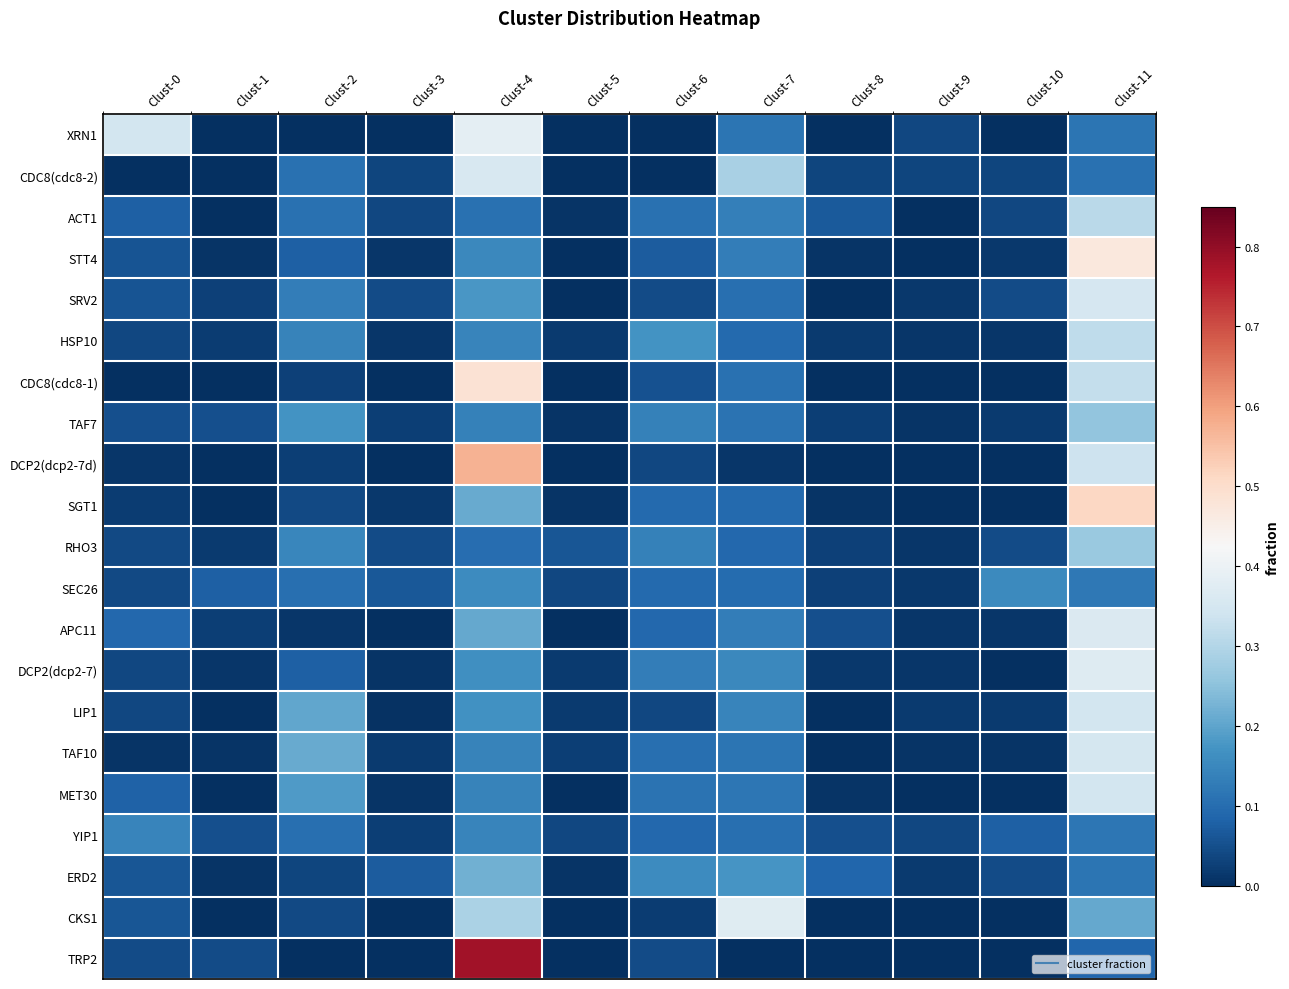

Reading left to right, what are all the values shown in this chart?

XRN1: Clust-0=0.3	Clust-1=0.0	Clust-2=0.0	Clust-3=0.0	Clust-4=0.4	Clust-5=0.0	Clust-6=0.0	Clust-7=0.1	Clust-8=0.0	Clust-9=0.0	Clust-10=0.0	Clust-11=0.1
CDC8(cdc8-2): Clust-0=0.0	Clust-1=0.0	Clust-2=0.1	Clust-3=0.0	Clust-4=0.4	Clust-5=0.0	Clust-6=0.0	Clust-7=0.3	Clust-8=0.0	Clust-9=0.0	Clust-10=0.0	Clust-11=0.1
ACT1: Clust-0=0.1	Clust-1=0.0	Clust-2=0.1	Clust-3=0.0	Clust-4=0.1	Clust-5=0.0	Clust-6=0.1	Clust-7=0.1	Clust-8=0.1	Clust-9=0.0	Clust-10=0.0	Clust-11=0.3
STT4: Clust-0=0.1	Clust-1=0.0	Clust-2=0.1	Clust-3=0.0	Clust-4=0.2	Clust-5=0.0	Clust-6=0.1	Clust-7=0.1	Clust-8=0.0	Clust-9=0.0	Clust-10=0.0	Clust-11=0.5
SRV2: Clust-0=0.1	Clust-1=0.0	Clust-2=0.1	Clust-3=0.0	Clust-4=0.2	Clust-5=0.0	Clust-6=0.0	Clust-7=0.1	Clust-8=0.0	Clust-9=0.0	Clust-10=0.0	Clust-11=0.4
HSP10: Clust-0=0.0	Clust-1=0.0	Clust-2=0.1	Clust-3=0.0	Clust-4=0.1	Clust-5=0.0	Clust-6=0.2	Clust-7=0.1	Clust-8=0.0	Clust-9=0.0	Clust-10=0.0	Clust-11=0.3
CDC8(cdc8-1): Clust-0=0.0	Clust-1=0.0	Clust-2=0.0	Clust-3=0.0	Clust-4=0.5	Clust-5=0.0	Clust-6=0.1	Clust-7=0.1	Clust-8=0.0	Clust-9=0.0	Clust-10=0.0	Clust-11=0.3
TAF7: Clust-0=0.1	Clust-1=0.1	Clust-2=0.2	Clust-3=0.0	Clust-4=0.1	Clust-5=0.0	Clust-6=0.1	Clust-7=0.1	Clust-8=0.0	Clust-9=0.0	Clust-10=0.0	Clust-11=0.3
DCP2(dcp2-7d): Clust-0=0.0	Clust-1=0.0	Clust-2=0.0	Clust-3=0.0	Clust-4=0.6	Clust-5=0.0	Clust-6=0.0	Clust-7=0.0	Clust-8=0.0	Clust-9=0.0	Clust-10=0.0	Clust-11=0.3
SGT1: Clust-0=0.0	Clust-1=0.0	Clust-2=0.0	Clust-3=0.0	Clust-4=0.2	Clust-5=0.0	Clust-6=0.1	Clust-7=0.1	Clust-8=0.0	Clust-9=0.0	Clust-10=0.0	Clust-11=0.5
RHO3: Clust-0=0.0	Clust-1=0.0	Clust-2=0.1	Clust-3=0.0	Clust-4=0.1	Clust-5=0.1	Clust-6=0.1	Clust-7=0.1	Clust-8=0.0	Clust-9=0.0	Clust-10=0.0	Clust-11=0.3
SEC26: Clust-0=0.0	Clust-1=0.1	Clust-2=0.1	Clust-3=0.1	Clust-4=0.2	Clust-5=0.0	Clust-6=0.1	Clust-7=0.1	Clust-8=0.0	Clust-9=0.0	Clust-10=0.2	Clust-11=0.1
APC11: Clust-0=0.1	Clust-1=0.0	Clust-2=0.0	Clust-3=0.0	Clust-4=0.2	Clust-5=0.0	Clust-6=0.1	Clust-7=0.1	Clust-8=0.1	Clust-9=0.0	Clust-10=0.0	Clust-11=0.4
DCP2(dcp2-7): Clust-0=0.0	Clust-1=0.0	Clust-2=0.1	Clust-3=0.0	Clust-4=0.2	Clust-5=0.0	Clust-6=0.1	Clust-7=0.2	Clust-8=0.0	Clust-9=0.0	Clust-10=0.0	Clust-11=0.4
LIP1: Clust-0=0.0	Clust-1=0.0	Clust-2=0.2	Clust-3=0.0	Clust-4=0.2	Clust-5=0.0	Clust-6=0.0	Clust-7=0.1	Clust-8=0.0	Clust-9=0.0	Clust-10=0.0	Clust-11=0.3
TAF10: Clust-0=0.0	Clust-1=0.0	Clust-2=0.2	Clust-3=0.0	Clust-4=0.1	Clust-5=0.0	Clust-6=0.1	Clust-7=0.1	Clust-8=0.0	Clust-9=0.0	Clust-10=0.0	Clust-11=0.4
MET30: Clust-0=0.1	Clust-1=0.0	Clust-2=0.2	Clust-3=0.0	Clust-4=0.1	Clust-5=0.0	Clust-6=0.1	Clust-7=0.1	Clust-8=0.0	Clust-9=0.0	Clust-10=0.0	Clust-11=0.3
YIP1: Clust-0=0.1	Clust-1=0.1	Clust-2=0.1	Clust-3=0.0	Clust-4=0.1	Clust-5=0.0	Clust-6=0.1	Clust-7=0.1	Clust-8=0.1	Clust-9=0.0	Clust-10=0.1	Clust-11=0.1
ERD2: Clust-0=0.1	Clust-1=0.0	Clust-2=0.0	Clust-3=0.1	Clust-4=0.2	Clust-5=0.0	Clust-6=0.2	Clust-7=0.2	Clust-8=0.1	Clust-9=0.0	Clust-10=0.0	Clust-11=0.1
CKS1: Clust-0=0.1	Clust-1=0.0	Clust-2=0.0	Clust-3=0.0	Clust-4=0.3	Clust-5=0.0	Clust-6=0.0	Clust-7=0.4	Clust-8=0.0	Clust-9=0.0	Clust-10=0.0	Clust-11=0.2
TRP2: Clust-0=0.0	Clust-1=0.0	Clust-2=0.0	Clust-3=0.0	Clust-4=0.8	Clust-5=0.0	Clust-6=0.0	Clust-7=0.0	Clust-8=0.0	Clust-9=0.0	Clust-10=0.0	Clust-11=0.1